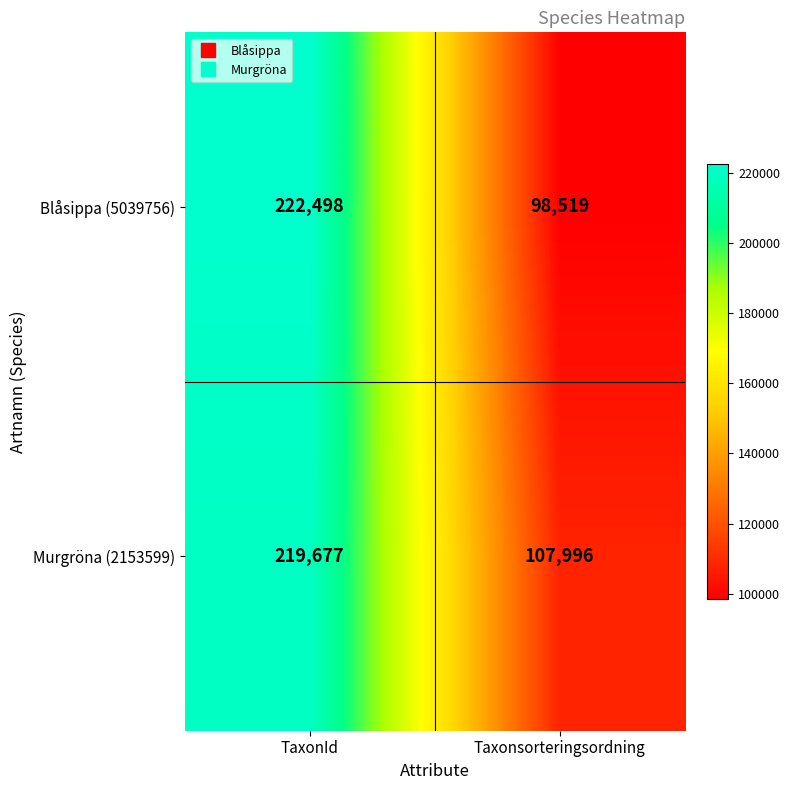

The value of Murgröna (2153599) at TaxonId is 74368. True or false?

False